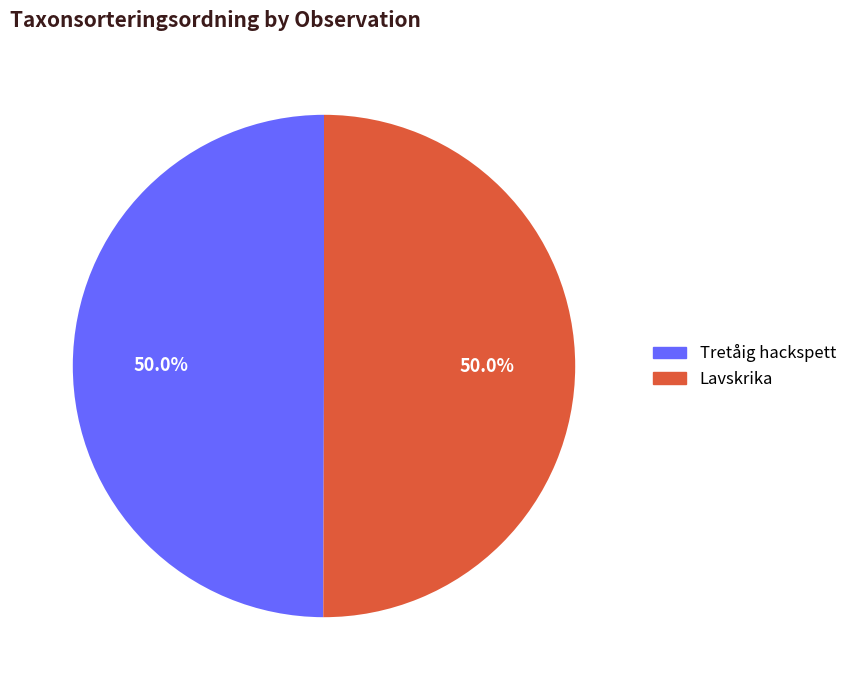

Do Tretåig hackspett and Lavskrika together represent more than half of the pie?

Yes